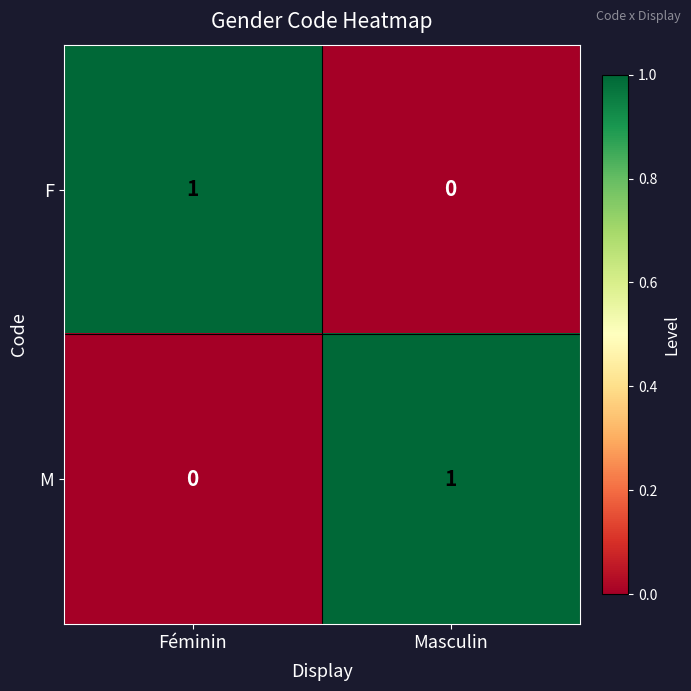

Is the value of M at Féminin greater than the value of F at Féminin?

No